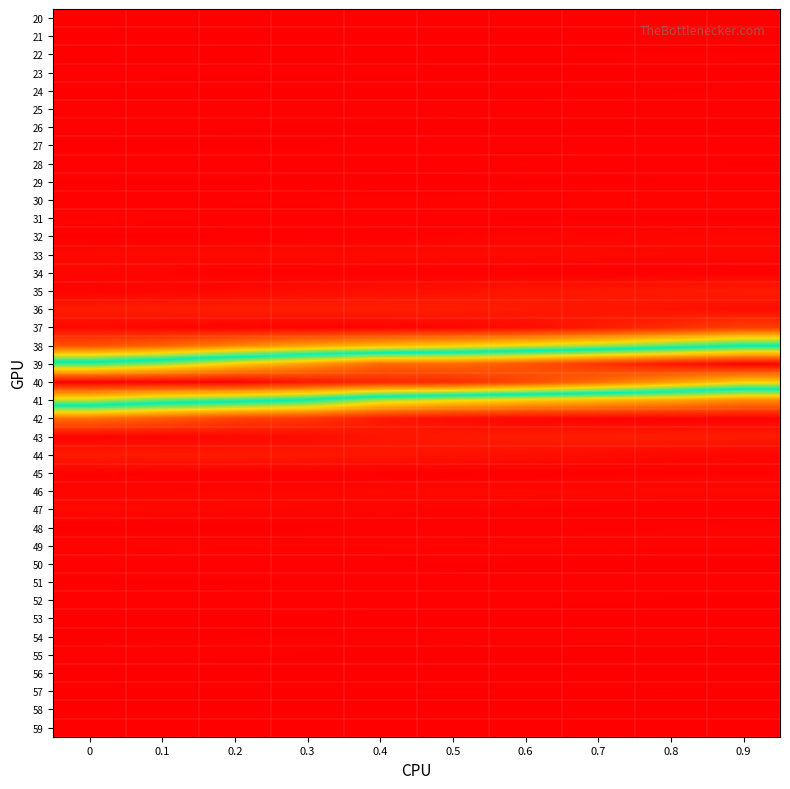

Which series has the largest range (max minus min)?

39